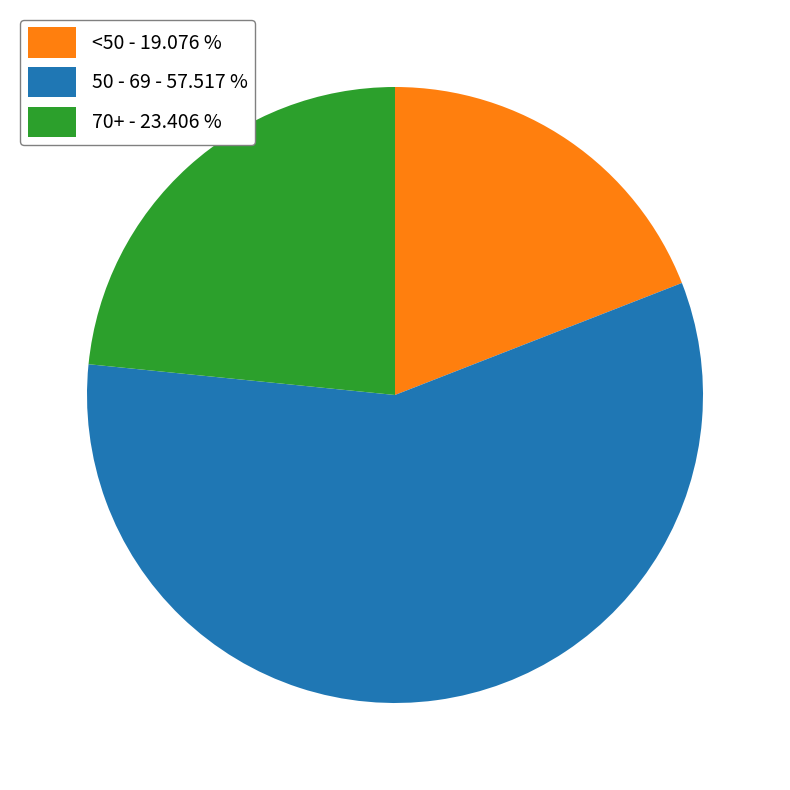

Is 50 - 69 - 57.517 % the majority of the pie?

Yes